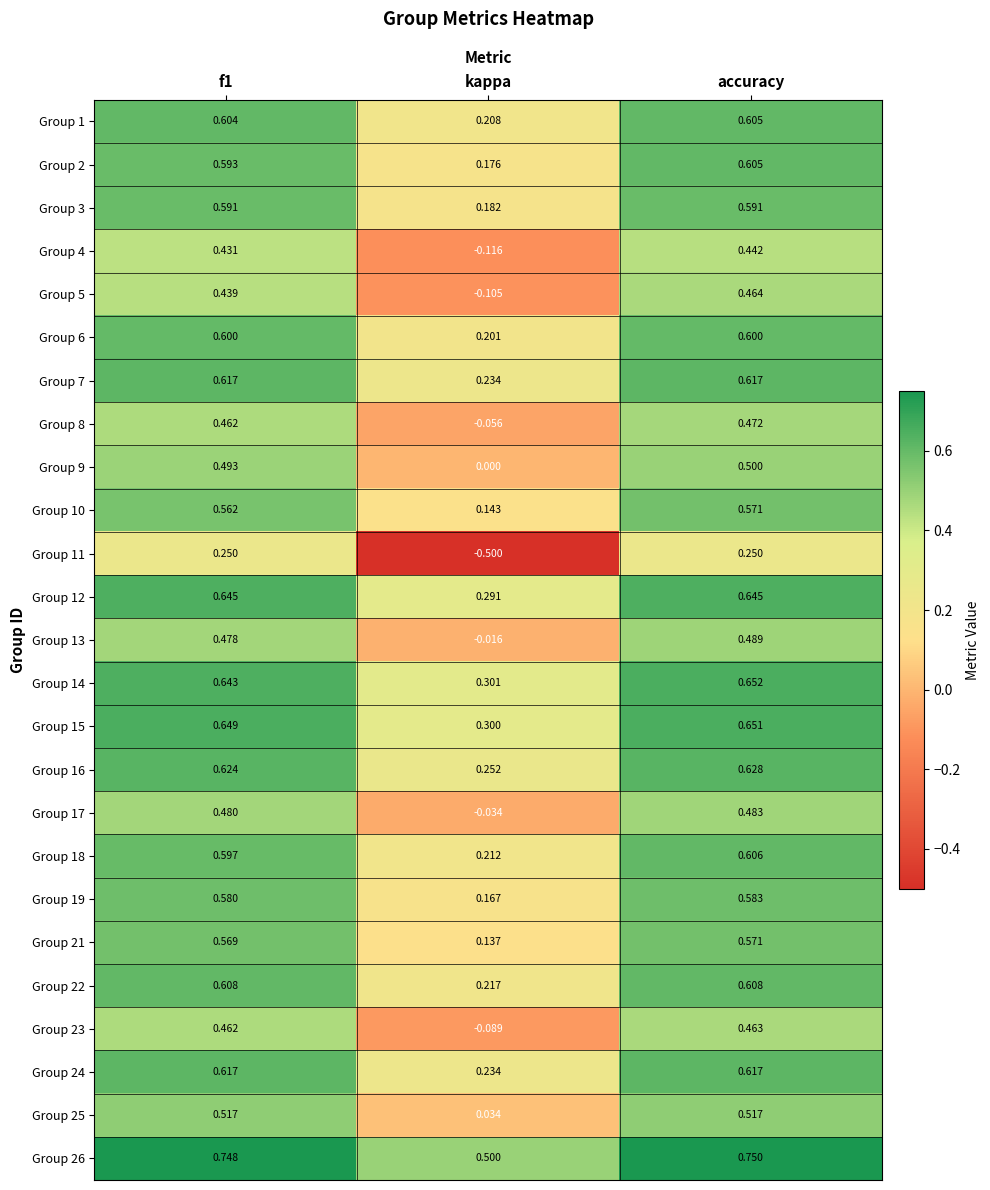

Is the value of Group 9 at f1 greater than the value of Group 6 at kappa?

Yes